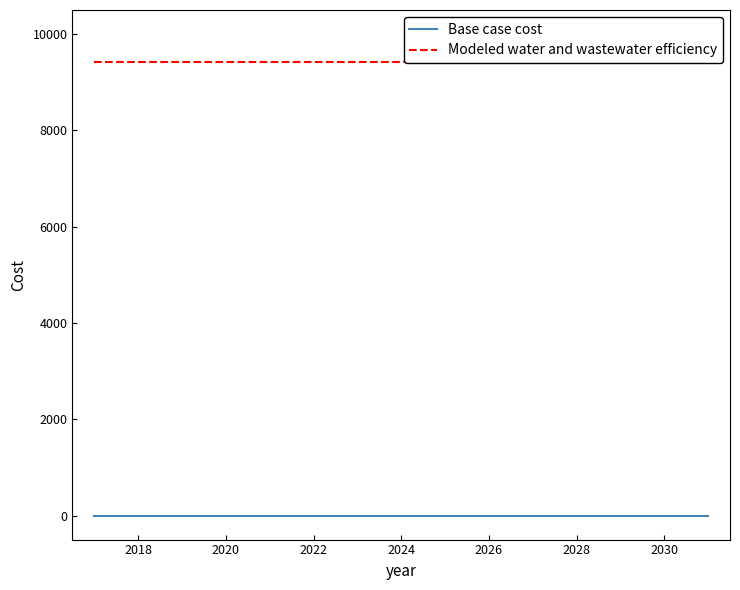

What is the total value across all series at 2030?

9419.2